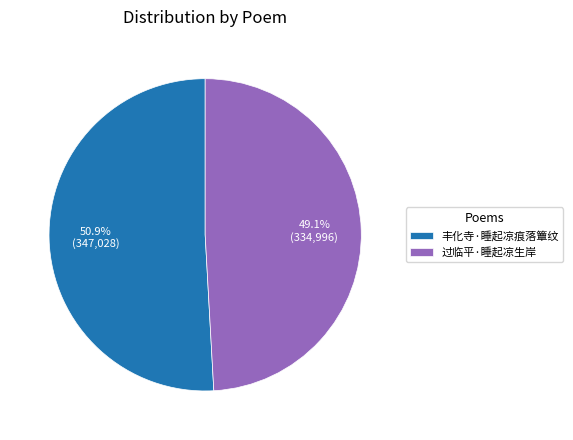

To the nearest percent, what is the combined percentage of 过临平·睡起凉生岸 and 丰化寺·睡起凉痕落簟纹?

100%